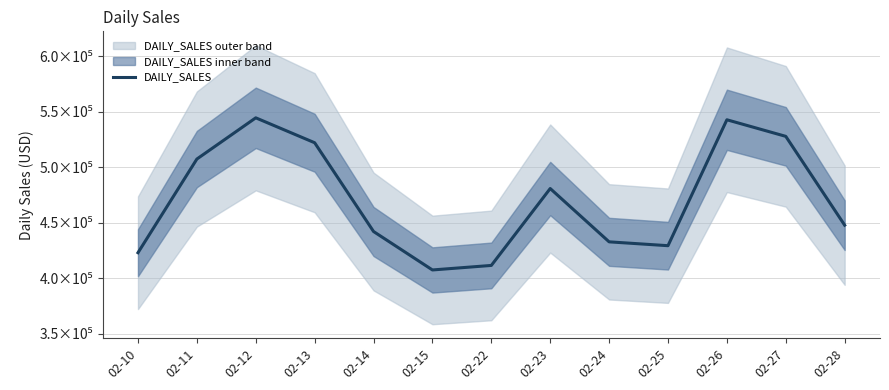

What is the change in value from 02-10 to 02-15?

-15538.2